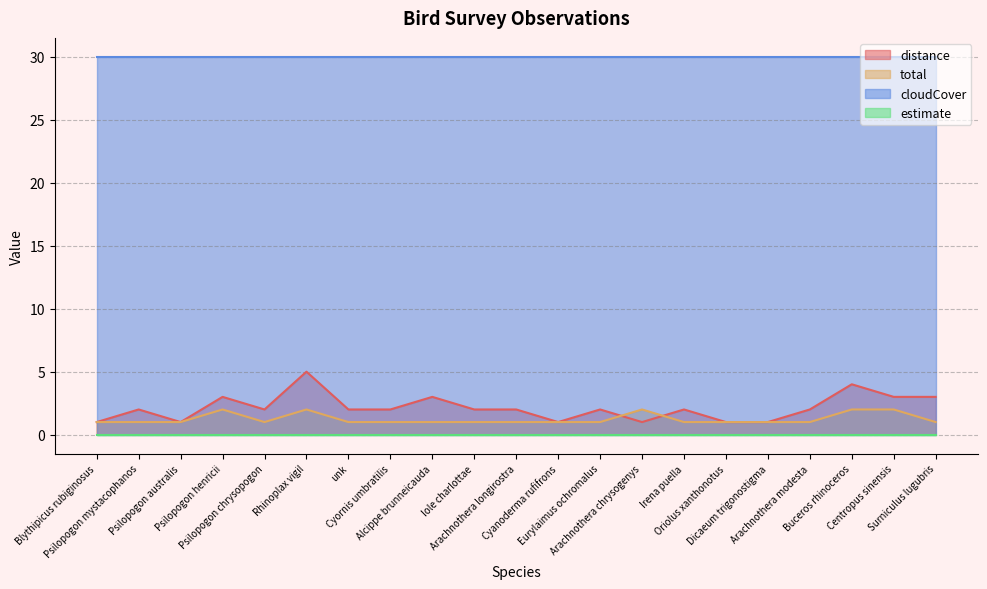

The value of distance at unk is 1. True or false?

False